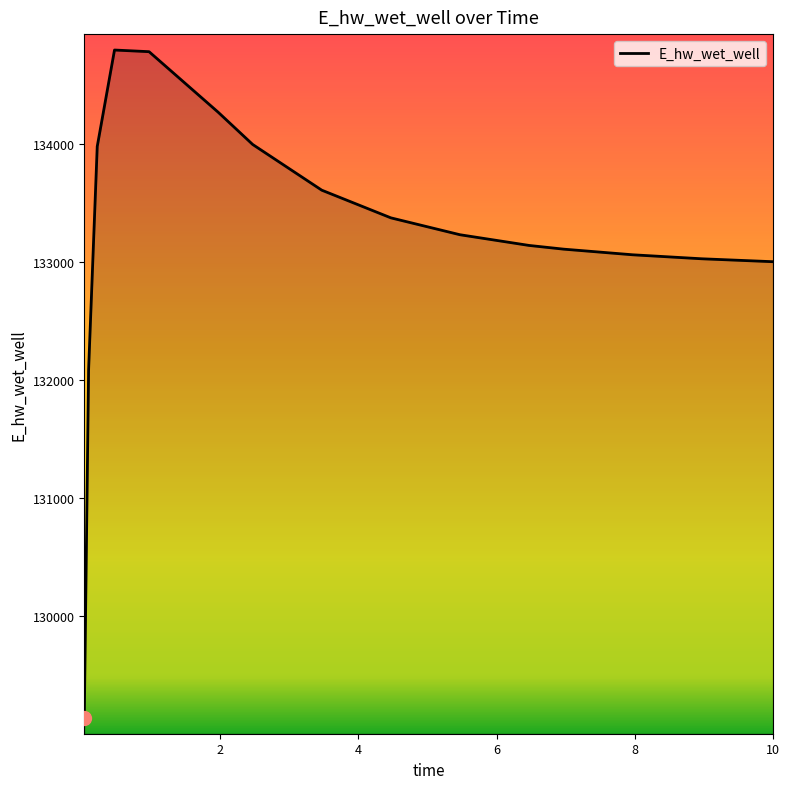

Count the number of categories in the chart.

16